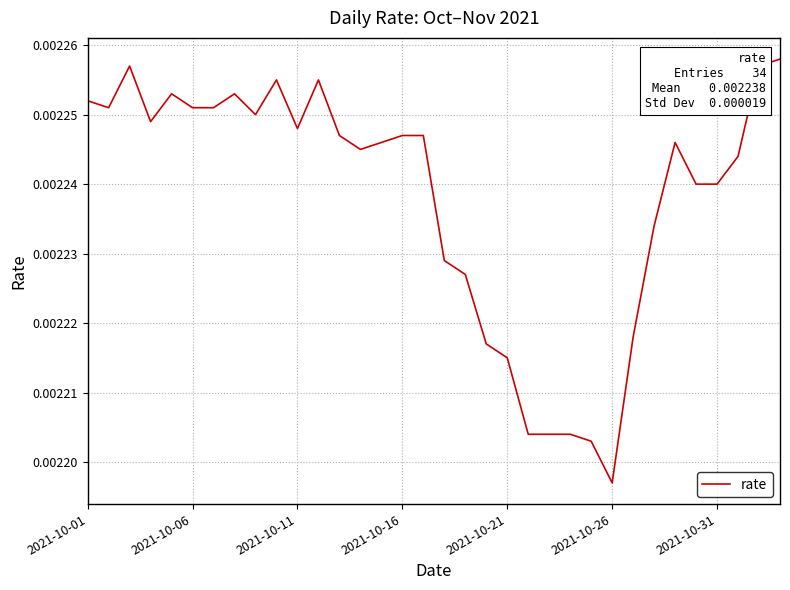

How many lines are shown in the chart?

1